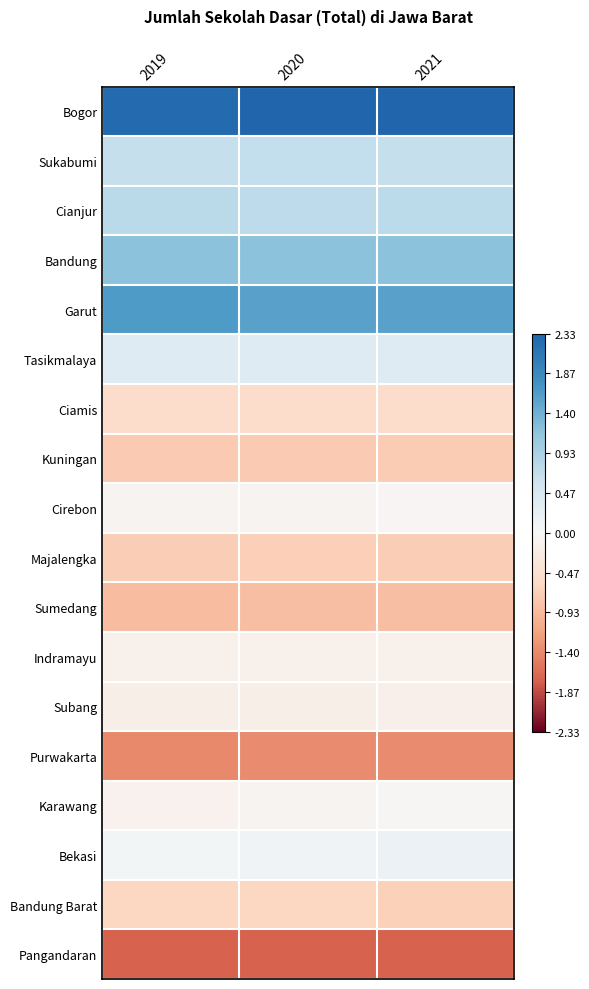

At 2021, list the series in order from largest to smallest.

Bogor, Garut, Bandung, Cianjur, Sukabumi, Tasikmalaya, Bekasi, Karawang, Cirebon, Indramayu, Subang, Ciamis, Bandung Barat, Majalengka, Kuningan, Sumedang, Purwakarta, Pangandaran